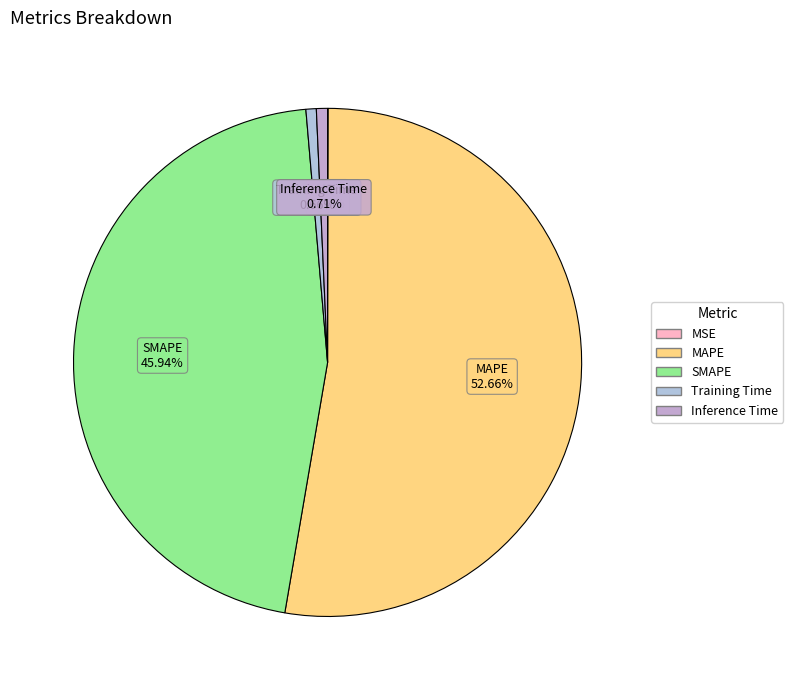

To the nearest percent, what is the difference between the largest and smallest slice percentages?

53%